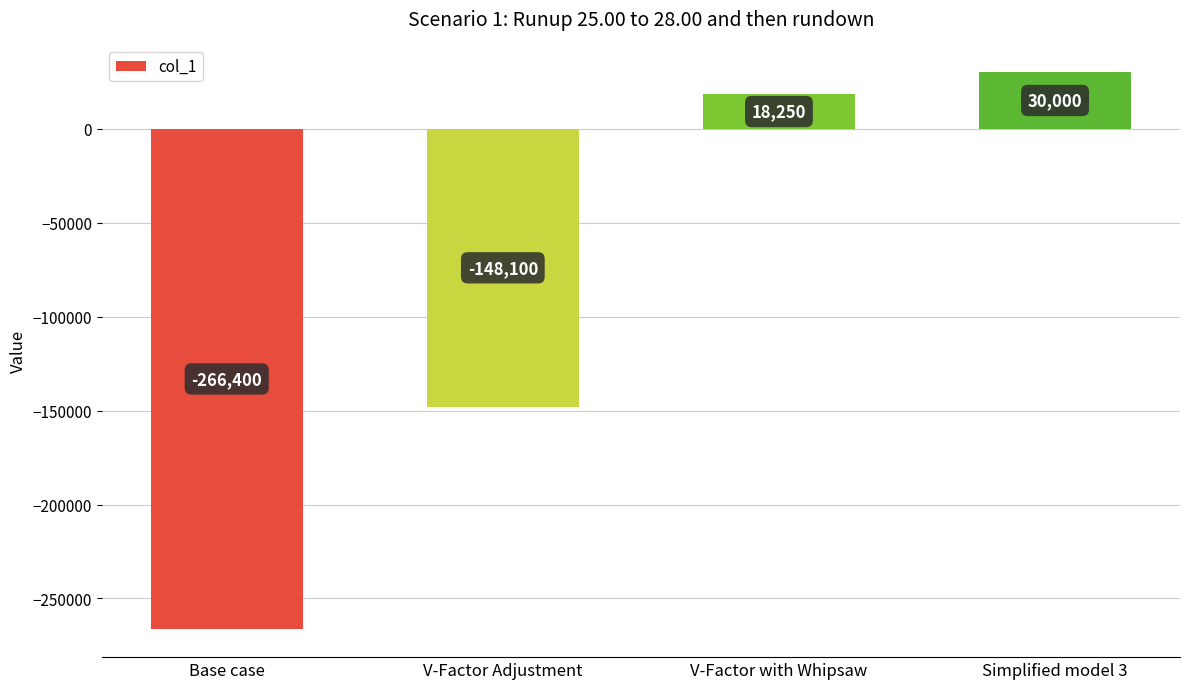

What is the sum of all values?

-366250.0